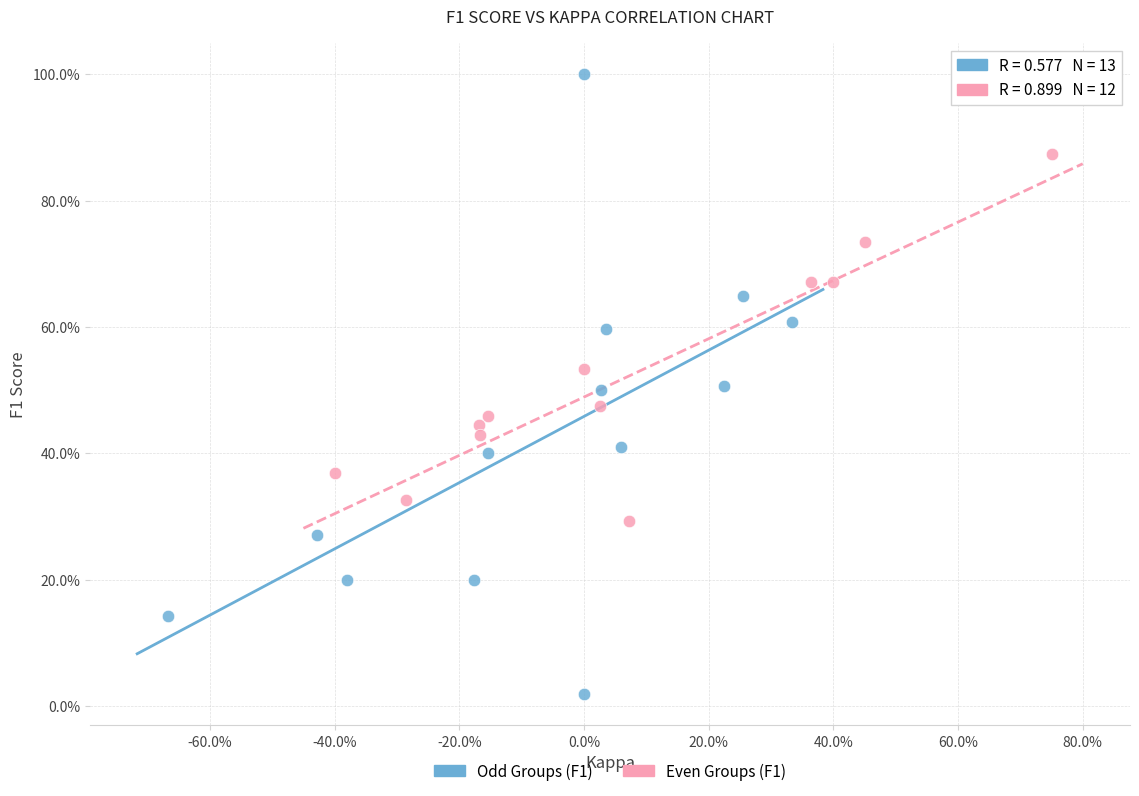

Which series has the widest spread of Y values?

Odd Groups (F1)